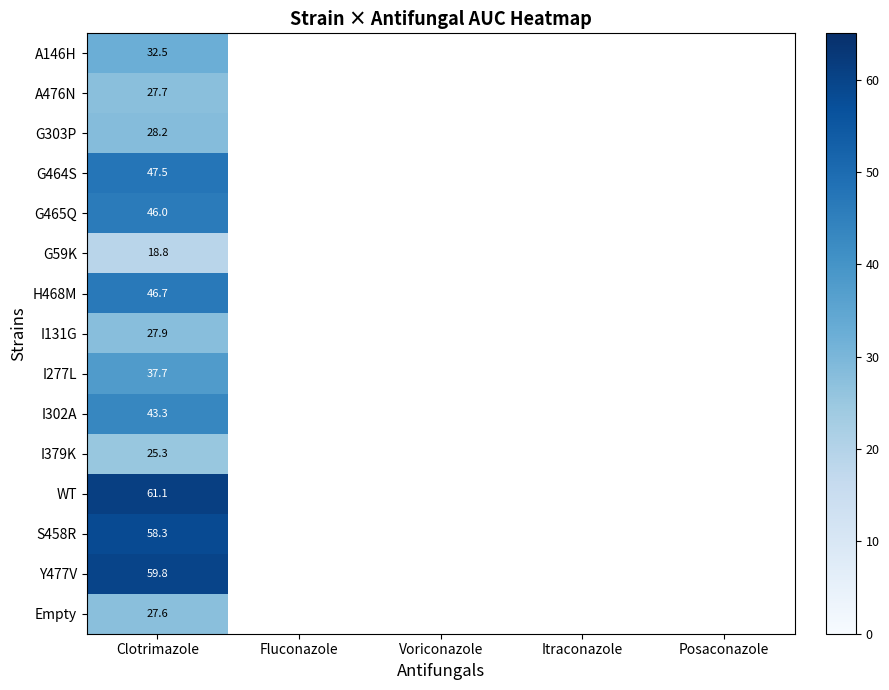

How many values in WT are above zero?

1